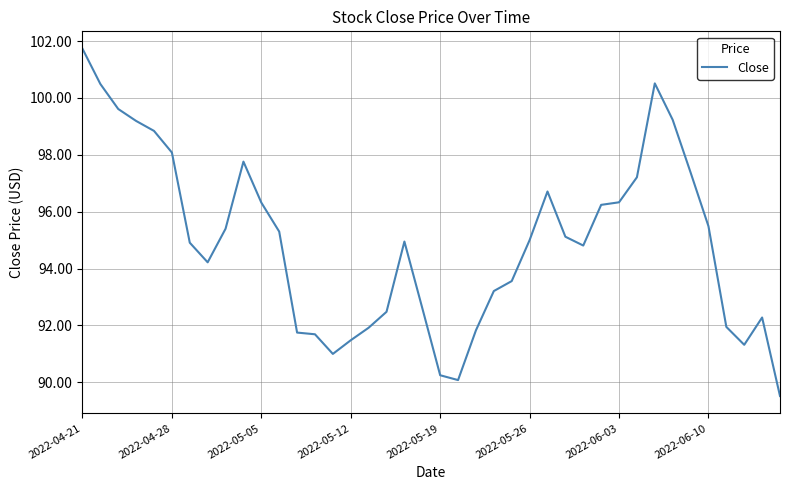

What is the smallest value displayed?

89.5